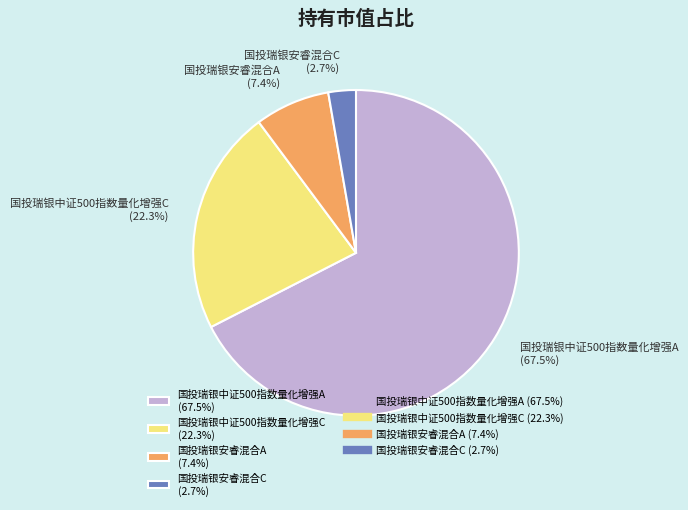

Is it true that 国投瑞银安睿混合C is 10% of the pie?

False